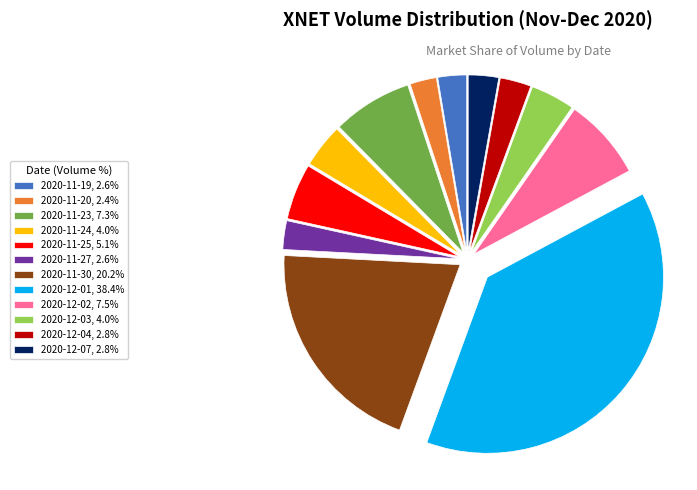

Is it true that 2020-12-07 is 3% of the pie?

True